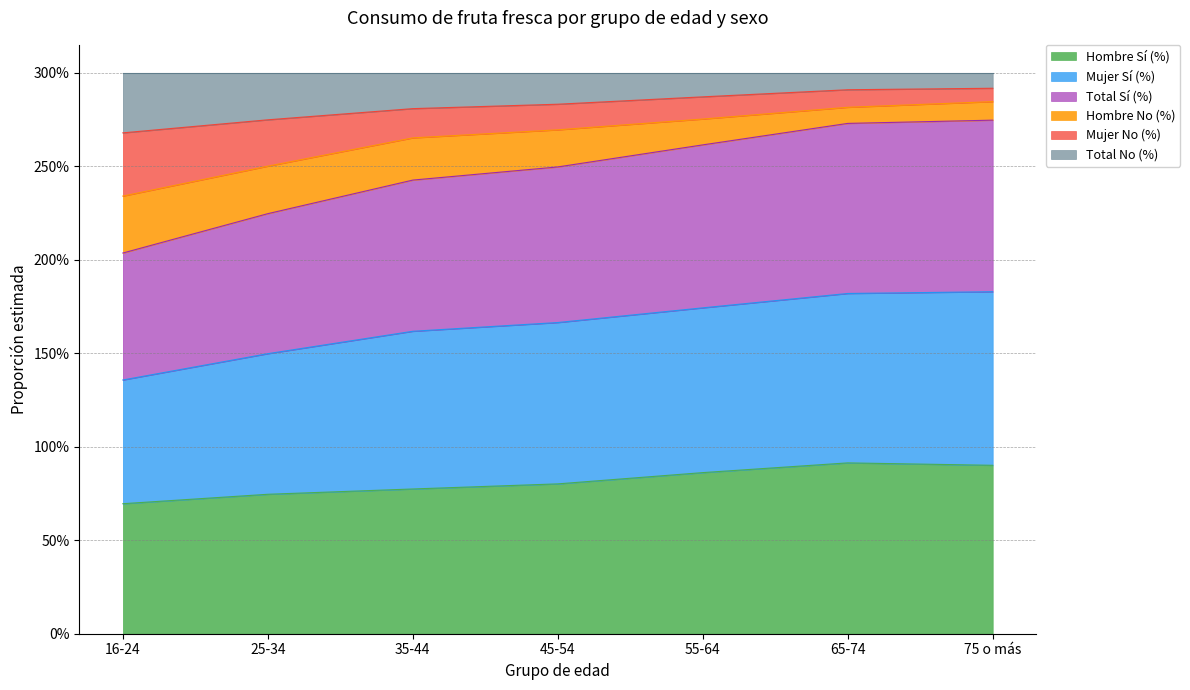

Does the chart display data point markers on the line(s)?

No